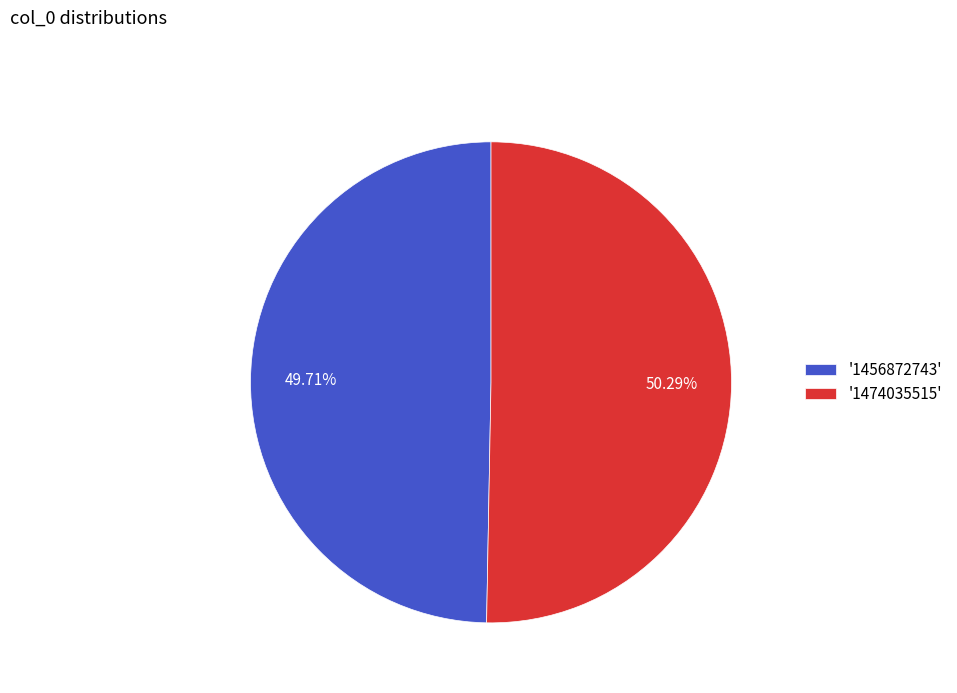

Is the sum of '1456872743' and '1474035515' greater than half?

Yes